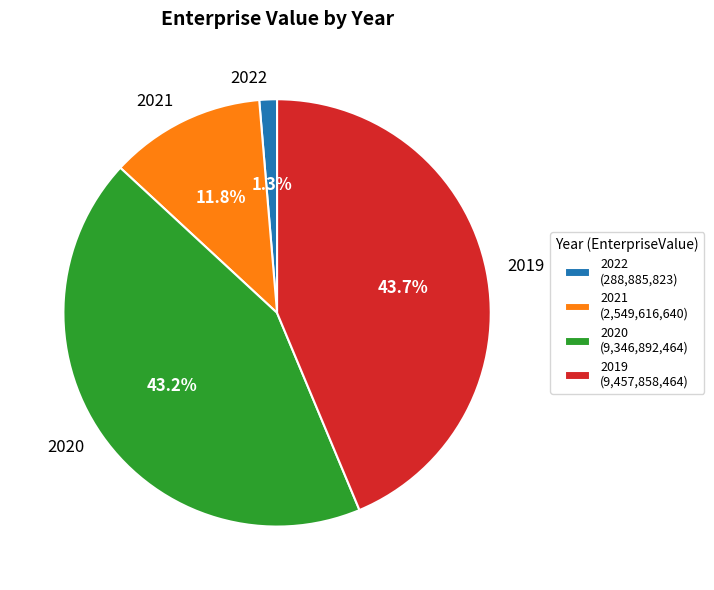

Which has a higher value, 2021 or 2019?

2019